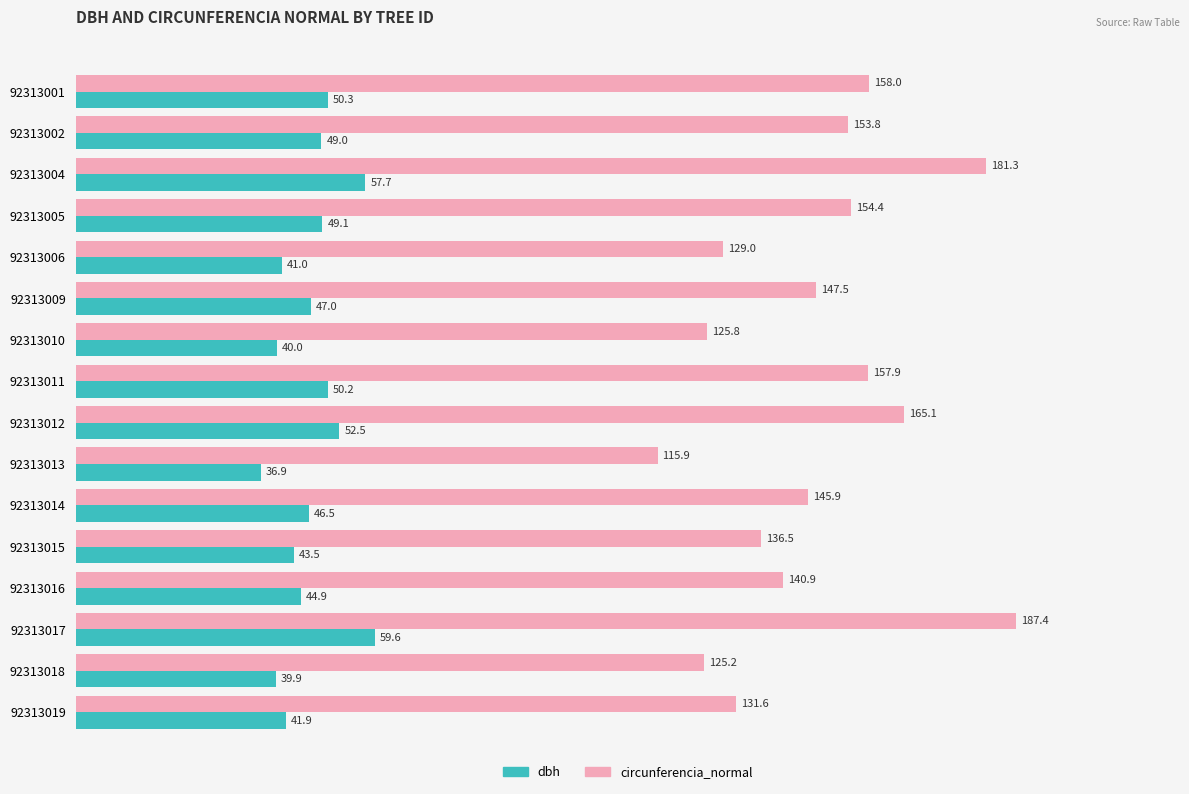

The dbh series shows 41.0 at 92313006. True or false?

True